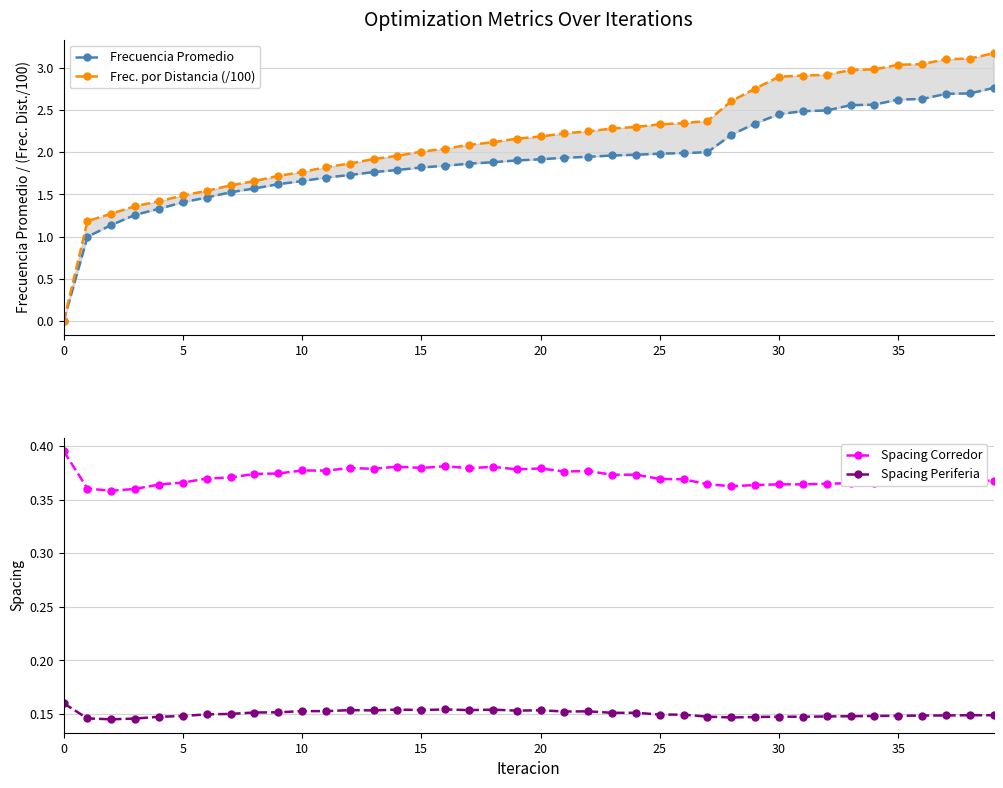

What is the difference between the maximum and minimum values in the Frec. por Distancia (/100) series?

3.2